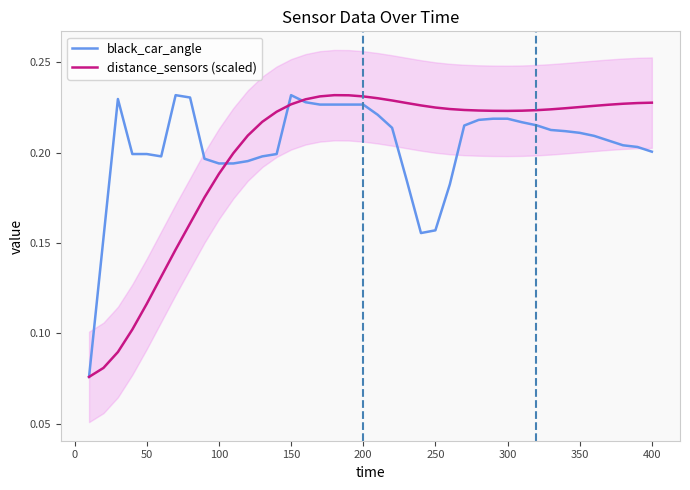

Rank the series by their maximum value, from lowest to highest.

black_car_angle, distance_sensors (scaled)